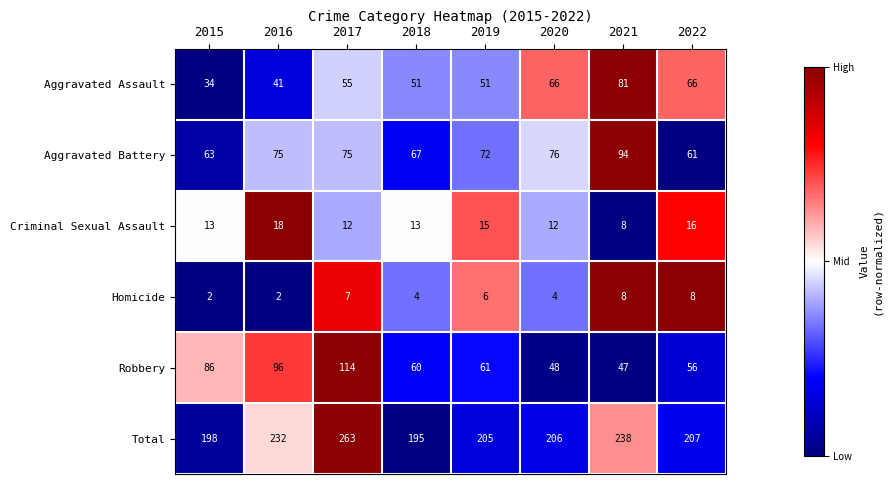

What is the difference between the Criminal Sexual Assault values at 2021 and 2020?

4